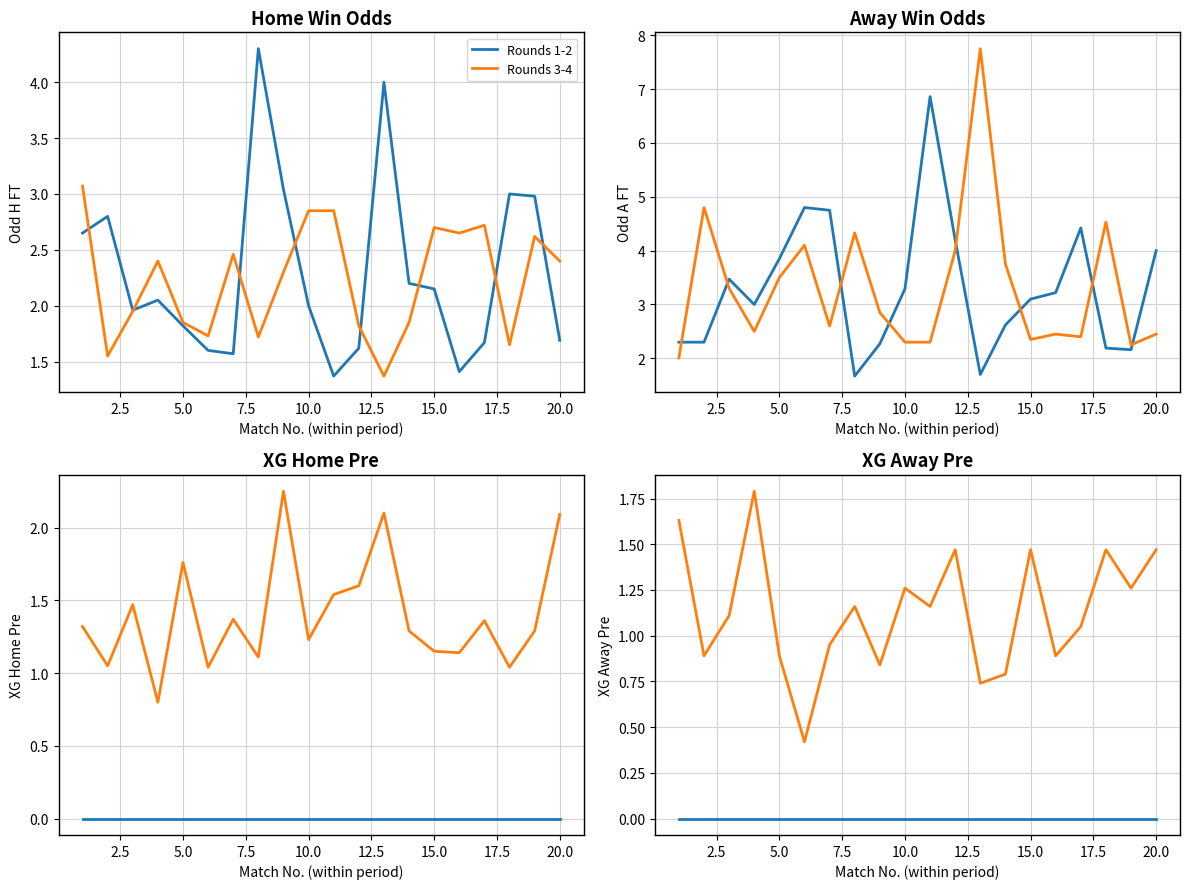

At how many categories does at least one series exceed 1?

12